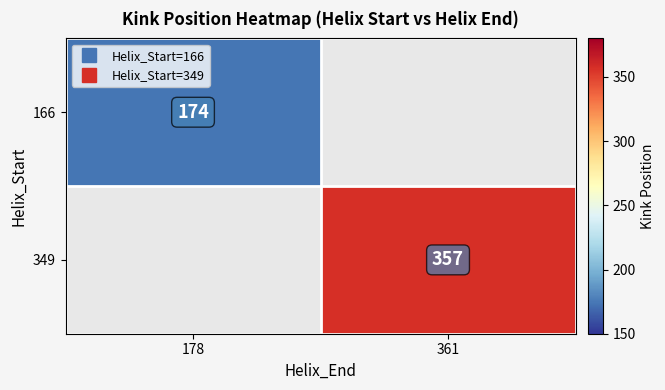

What is the lowest value of the 166 series?

174.0